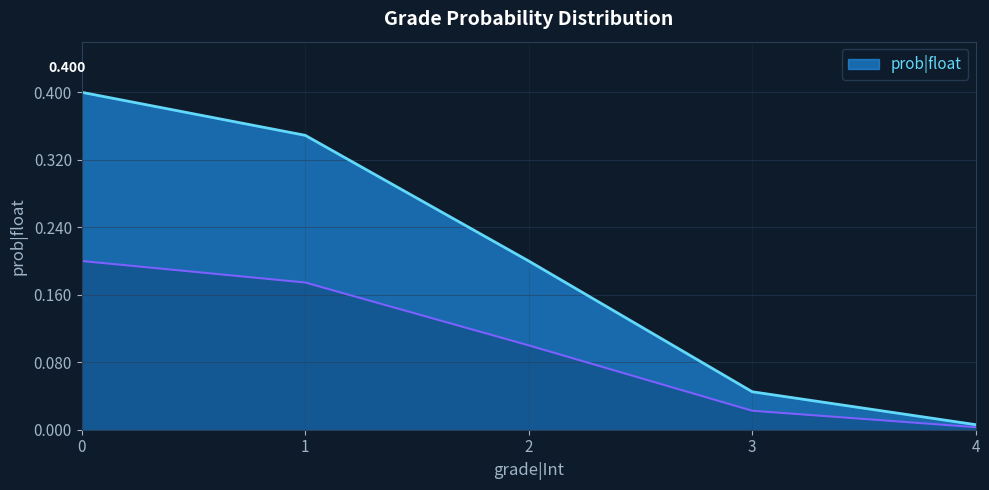

Reading left to right, list all the values displayed in this chart.

0=0.4	1=0.3	2=0.2	3=0.0	4=0.0